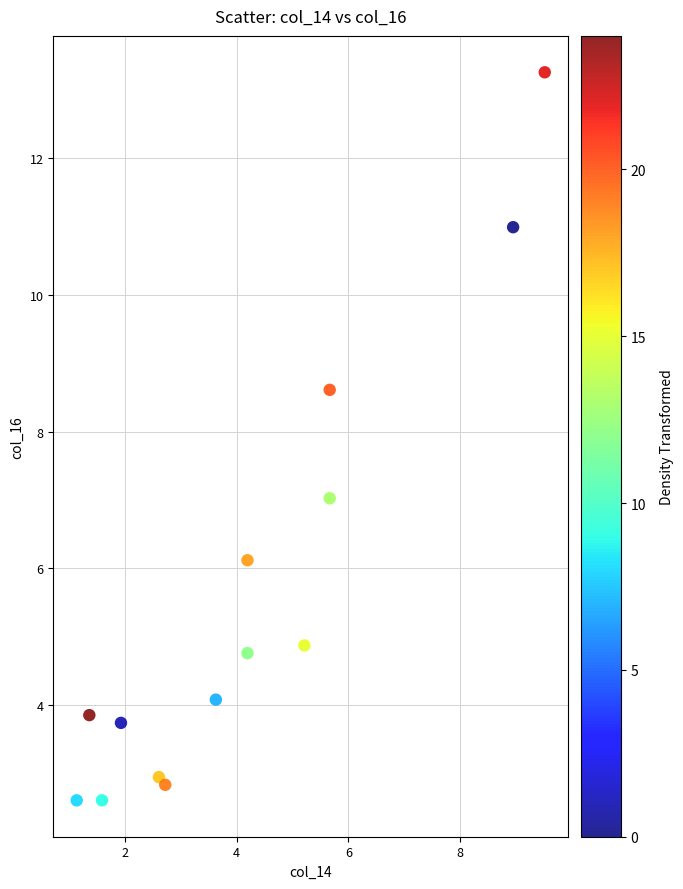

What is the range of X values (max minus min)?

8.4